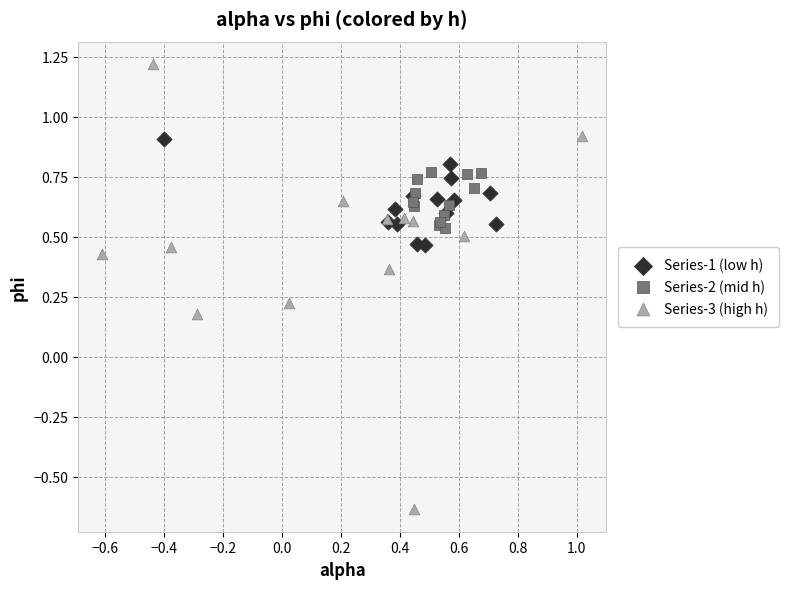

Which series contains the lowest Y value?

Series-3 (high h)